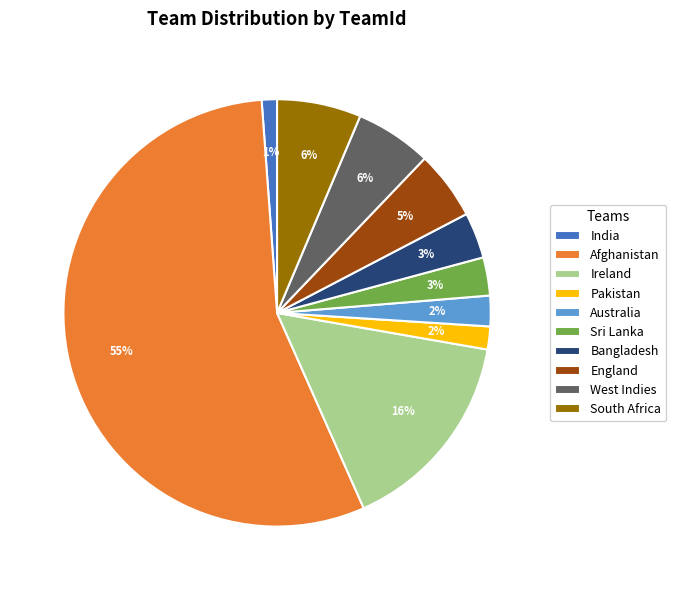

Is it true that India is 6% of the pie?

False